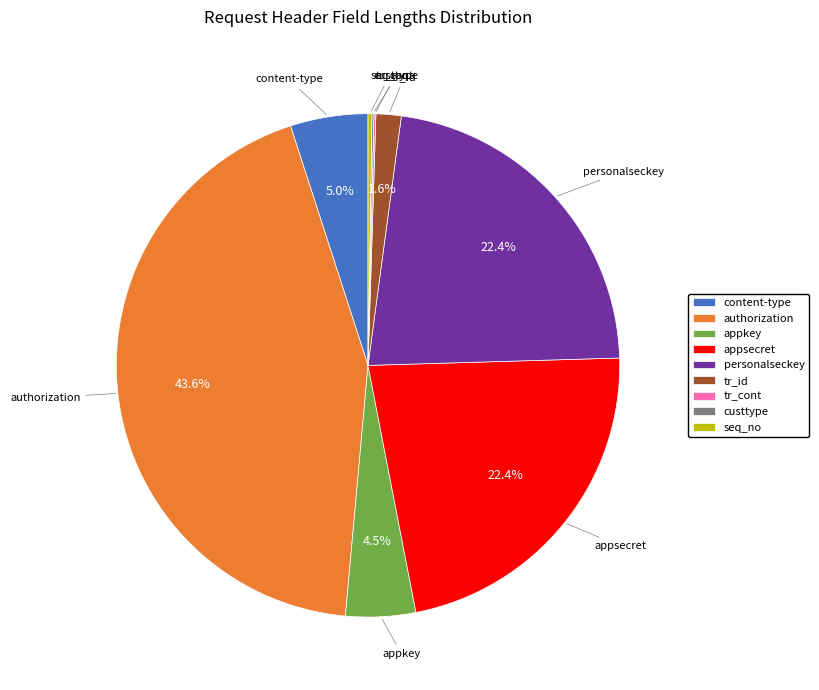

What is the largest slice in the pie chart?

authorization